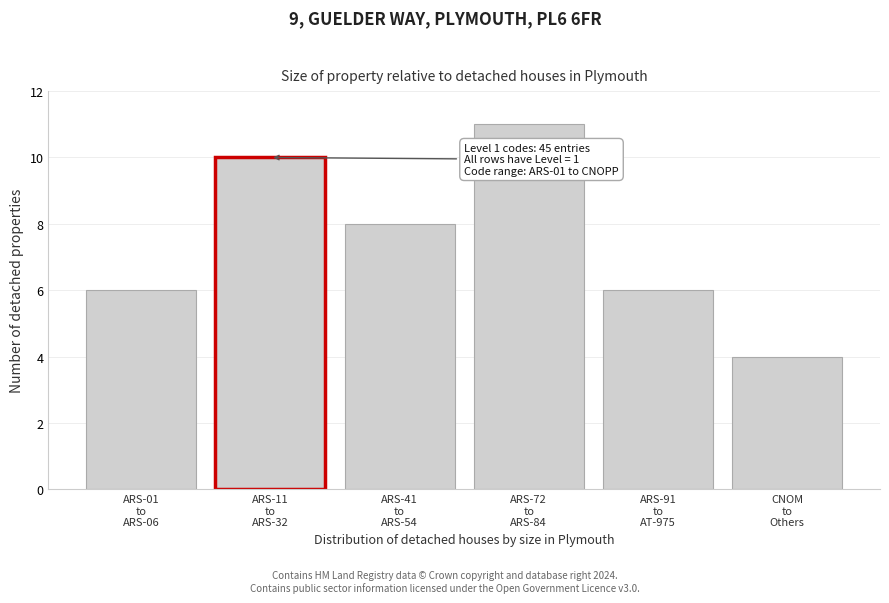

Reading right to left, list all the values displayed in this chart.

4	6	11	8	10	6